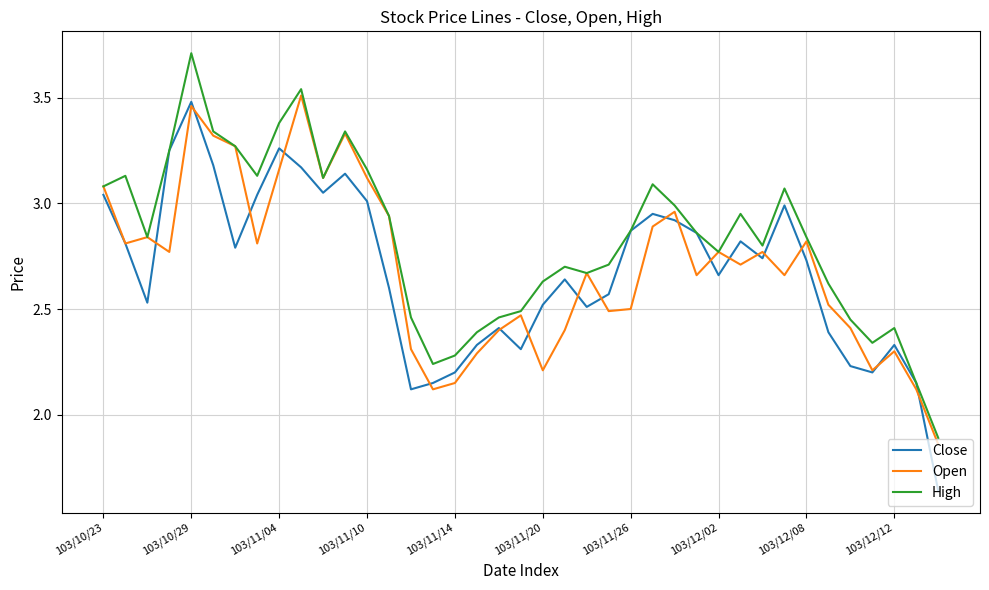

What is the greatest value displayed?

3.7